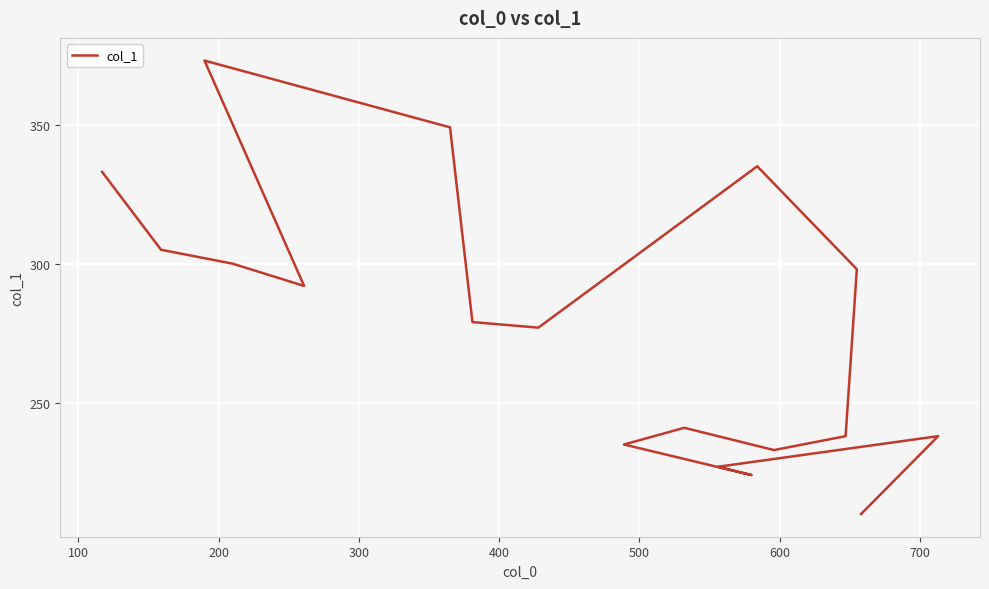

How many series are shown in this chart?

1